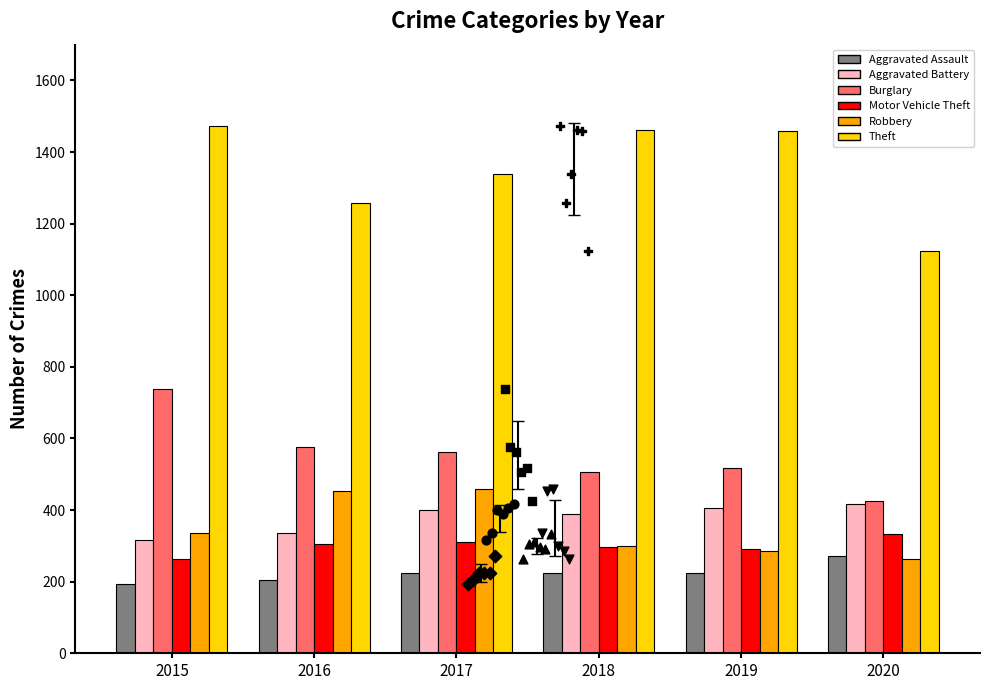

What is the total value across all series at 2015?

3322